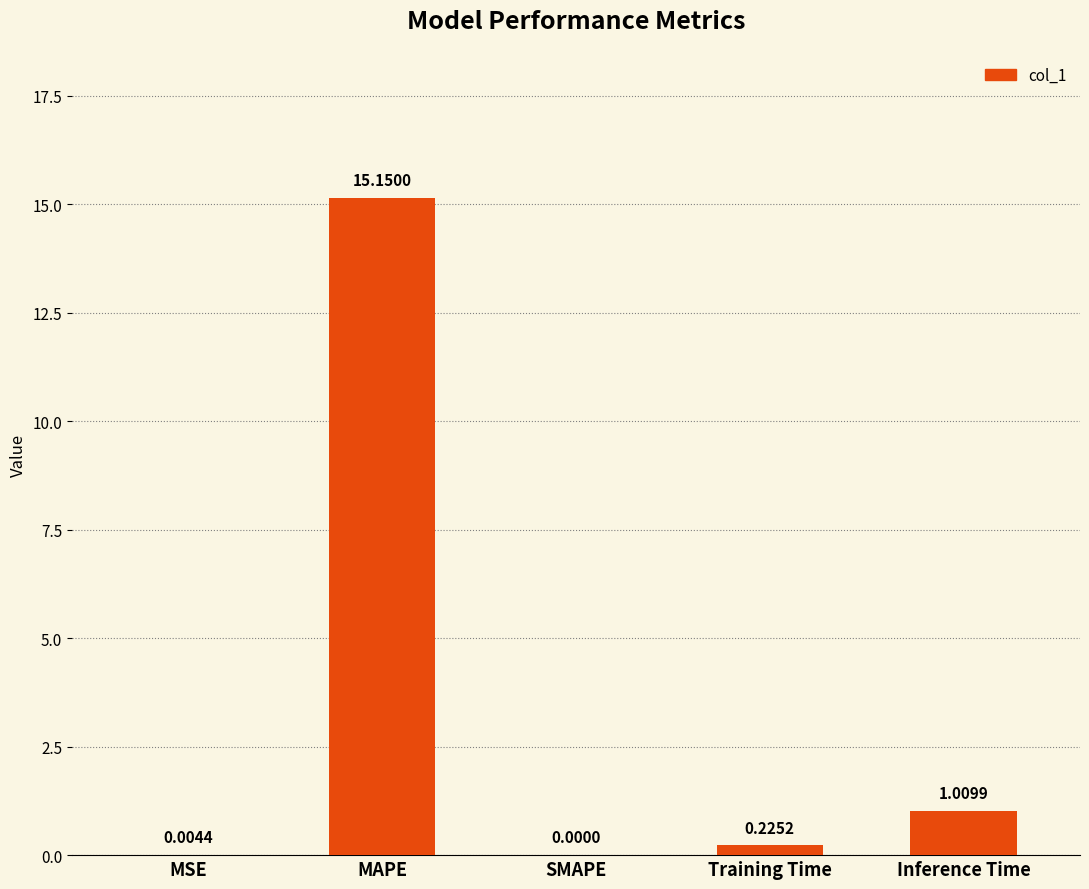

Which has a higher value, SMAPE or MAPE?

MAPE